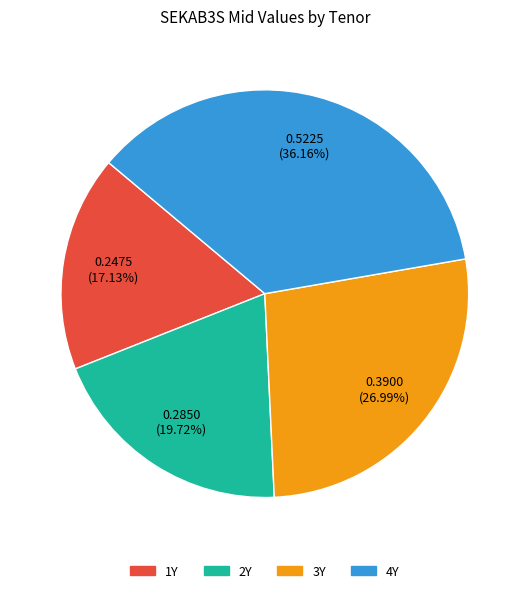

True or false: 2Y accounts for 20% of the total.

True